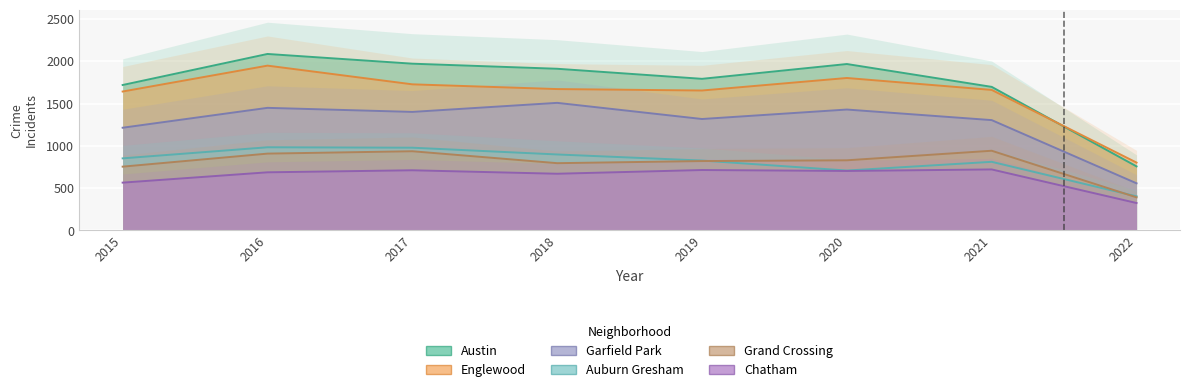

Reading left to right, what are all the values shown in this chart?

Austin: 1719	2086	1971	1911	1792	1967	1697	757
Englewood: 1642	1948	1727	1671	1654	1802	1661	802
Garfield Park: 1214	1449	1401	1508	1317	1429	1304	557
Auburn Gresham: 852	983	978	898	826	708	811	403
Grand Crossing: 754	908	936	795	820	829	942	391
Chatham: 565	687	711	670	714	703	721	324